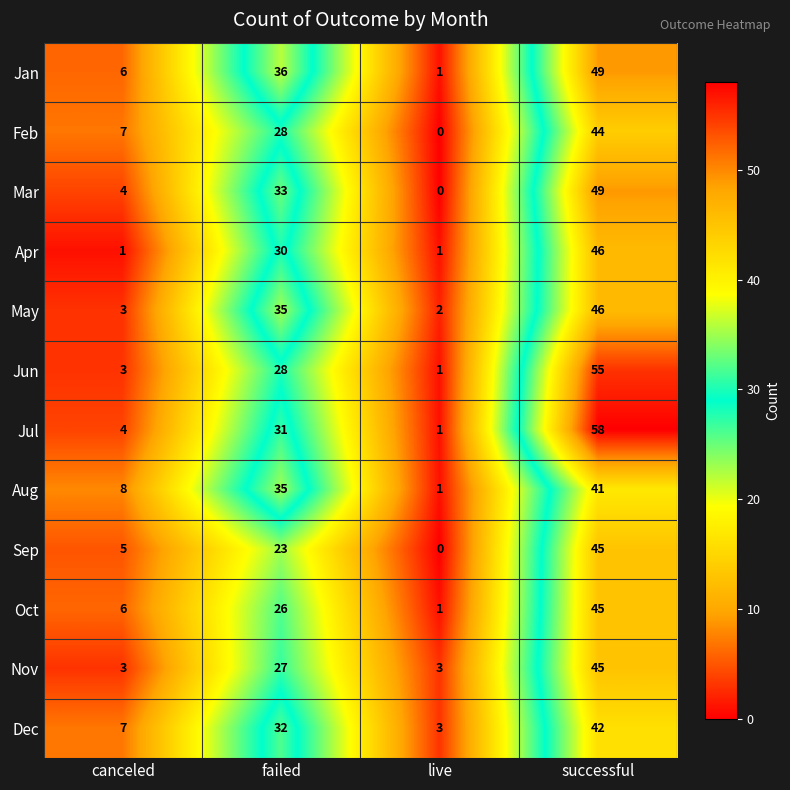

Which series changed the most between failed and live?

Jan